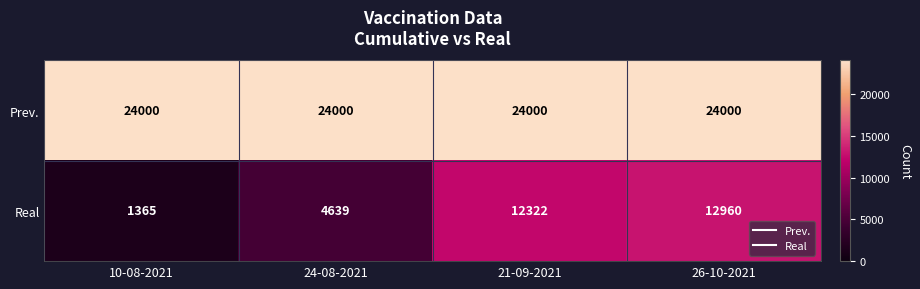

List the series in order of their peak value, lowest first.

Real, Prev.